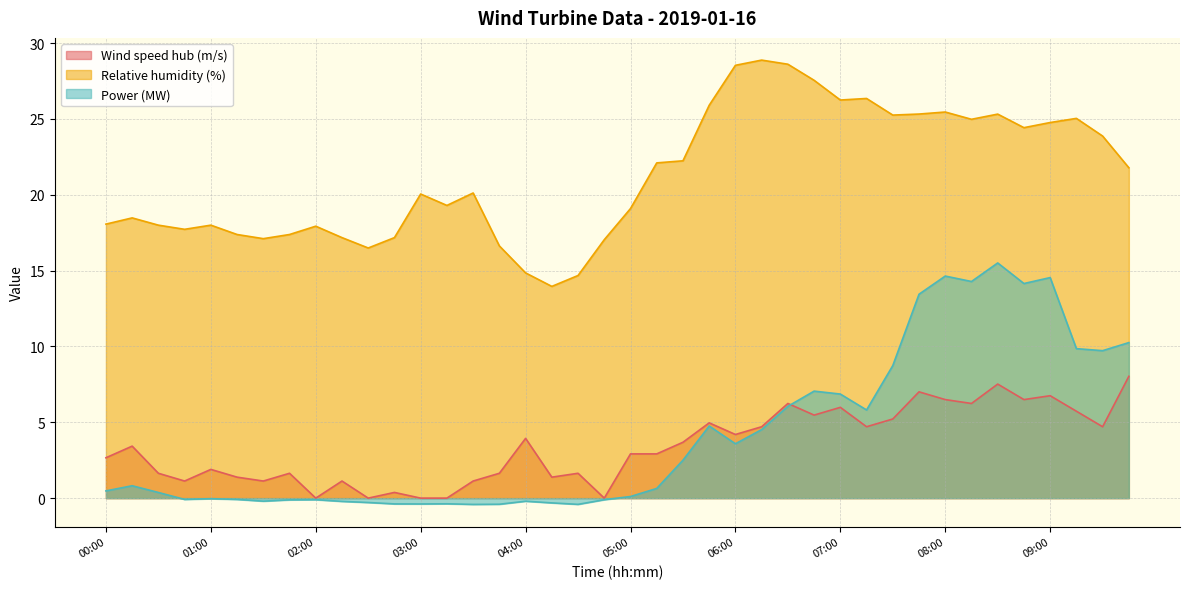

What are all the series names shown in the legend?

Wind speed hub (m/s), Relative humidity (%), Power (MW)